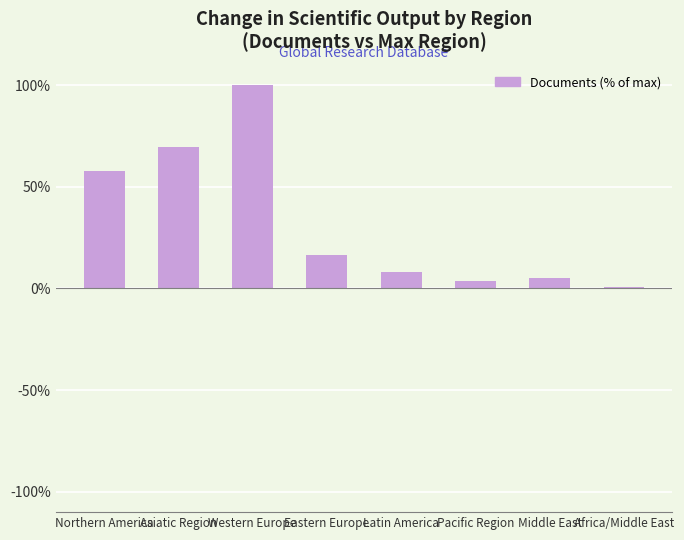

What is the value of the 3rd bar from the left?

100.0